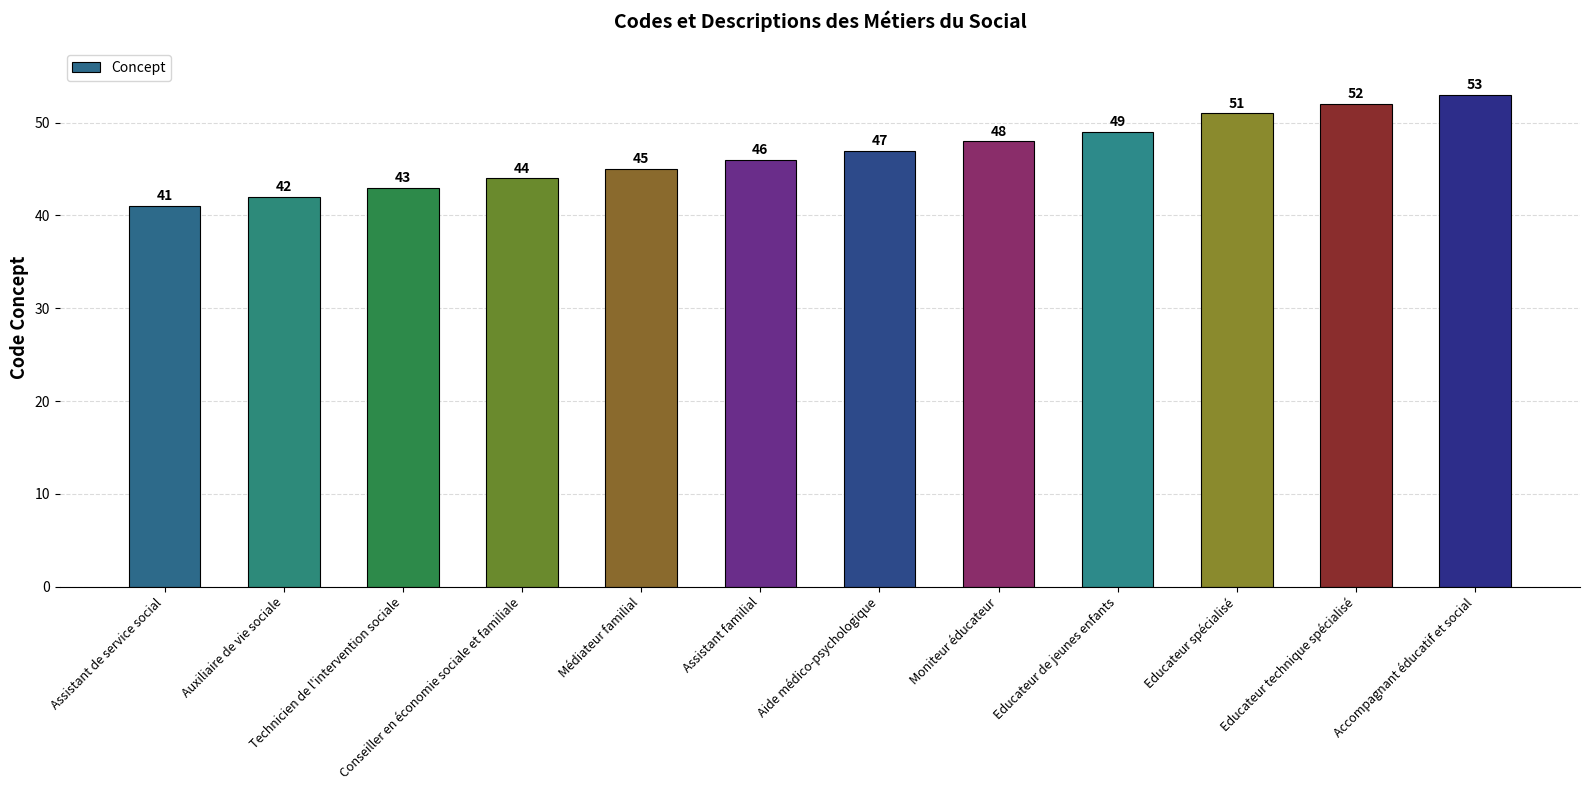

What is the difference between the maximum and minimum values?

12